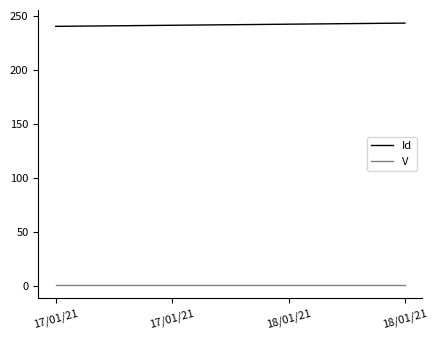

List the labels in order of V value, largest first.

17/01/21, 17/01/21, 18/01/21, 18/01/21